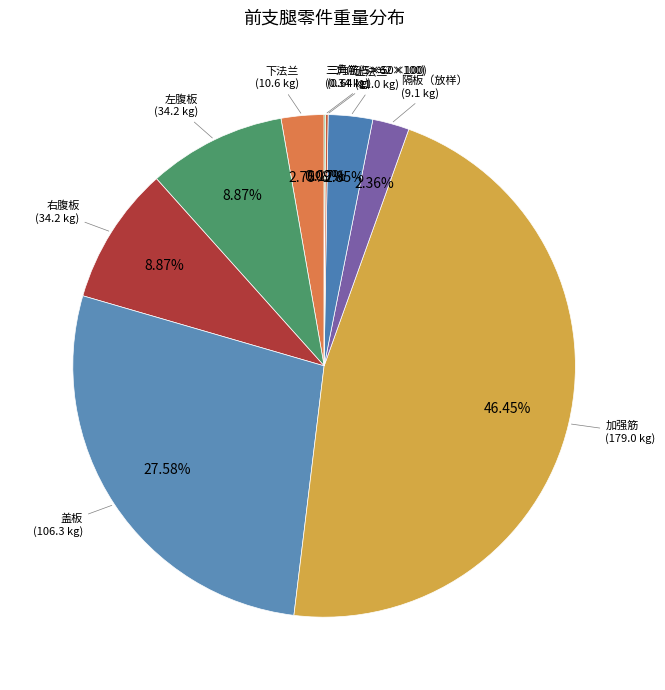

Does any single category account for the majority?

No